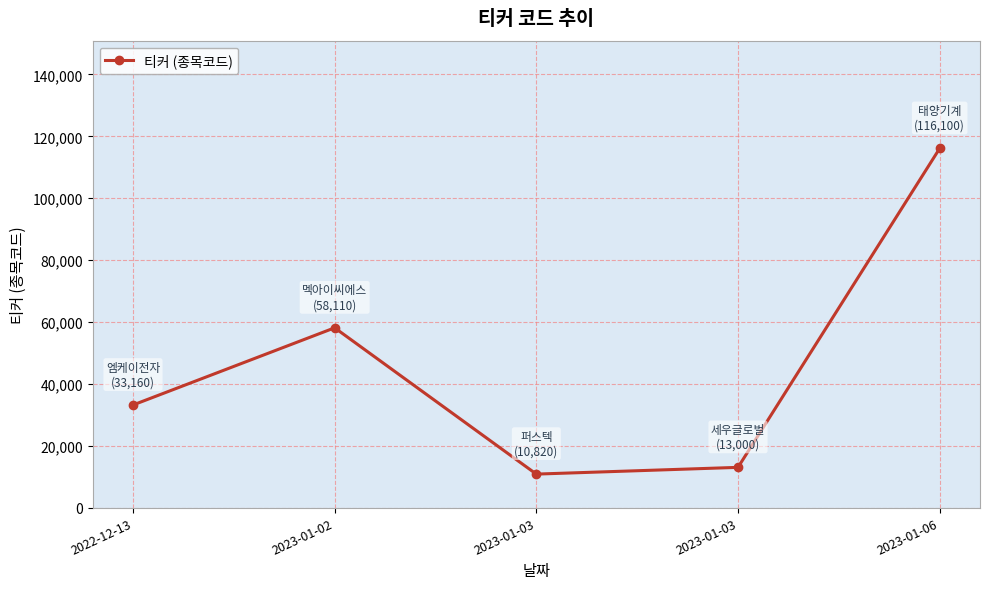

How many lines are shown in the chart?

1